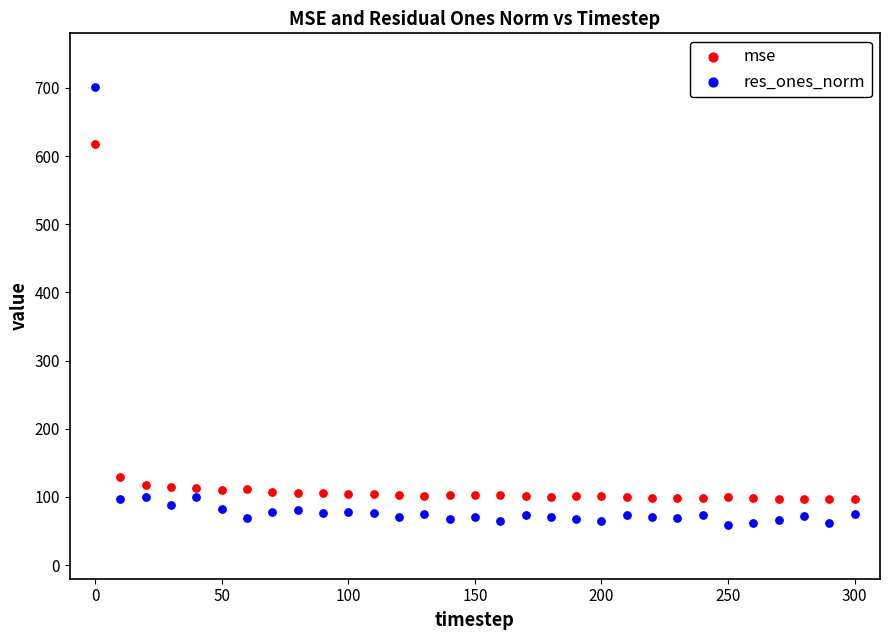

Across all data points, what is the range of X values (max minus min)?

300.0